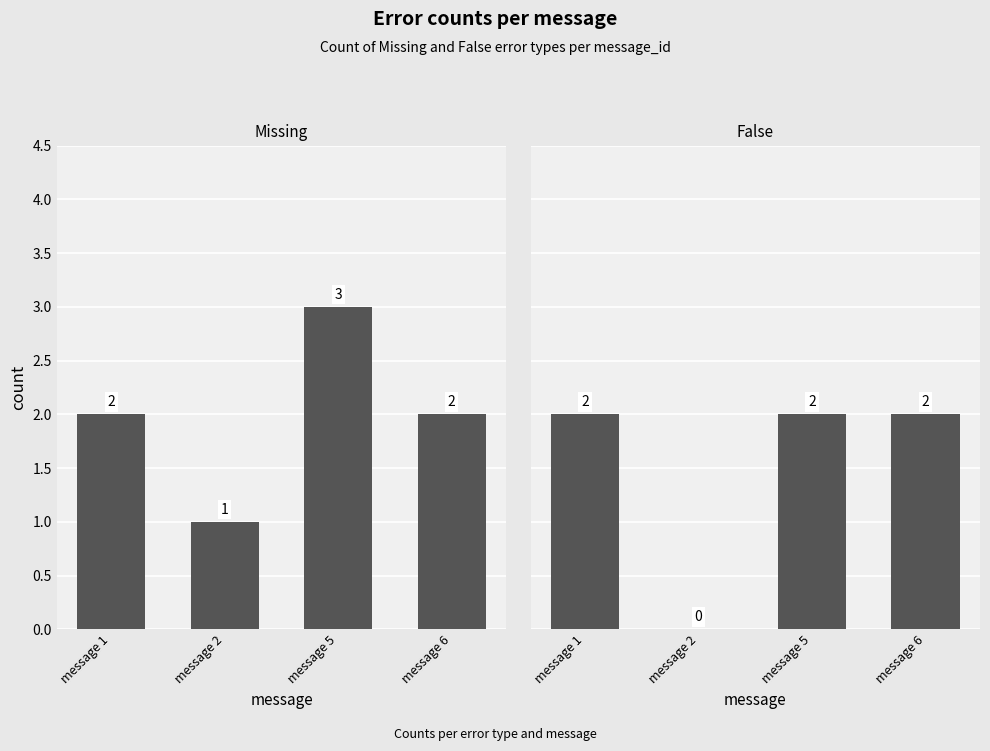

How many data points in False are less than 2?

1